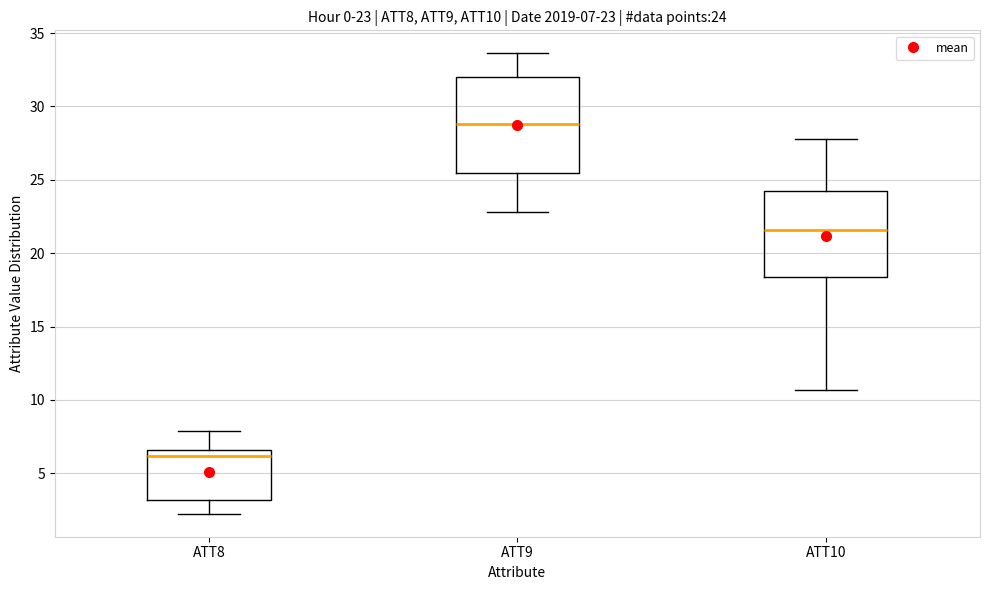

Comparing the boxes themselves (not the whiskers), which one is the tallest?

ATT9